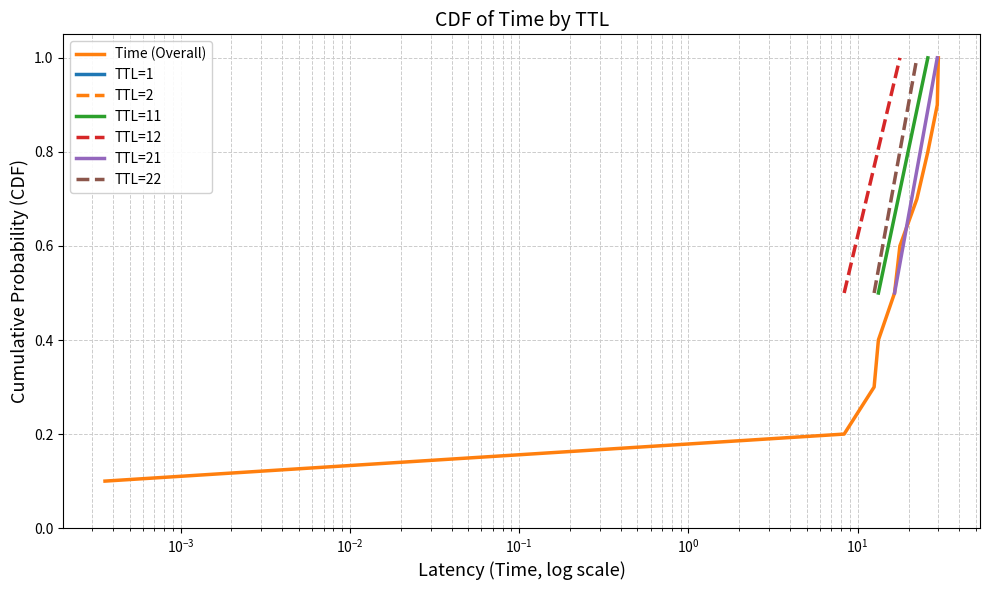

Reading left to right, what are all the values shown in this chart?

1=0.1	12=0.2	22=0.3	11=0.4	21=0.5	12=0.6	22=0.7	11=0.8	21=0.9	2=1.0